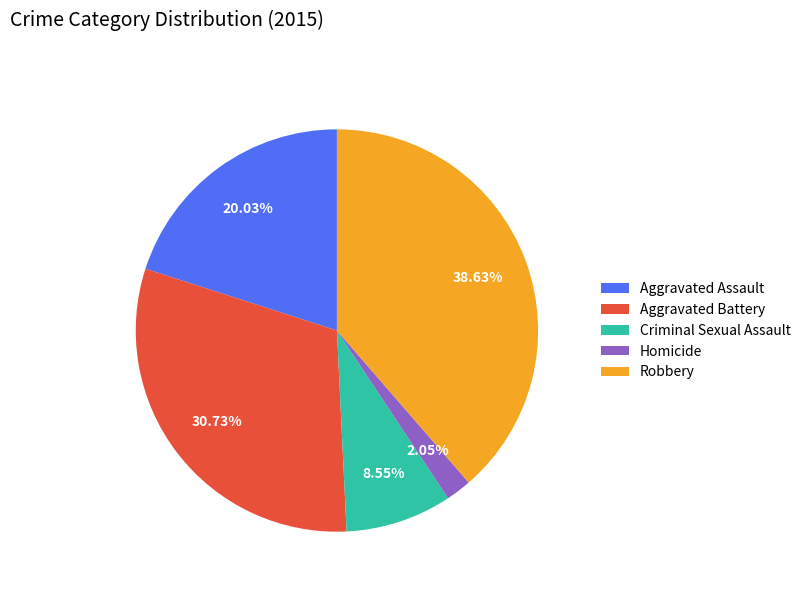

How many segments does this pie chart have?

5